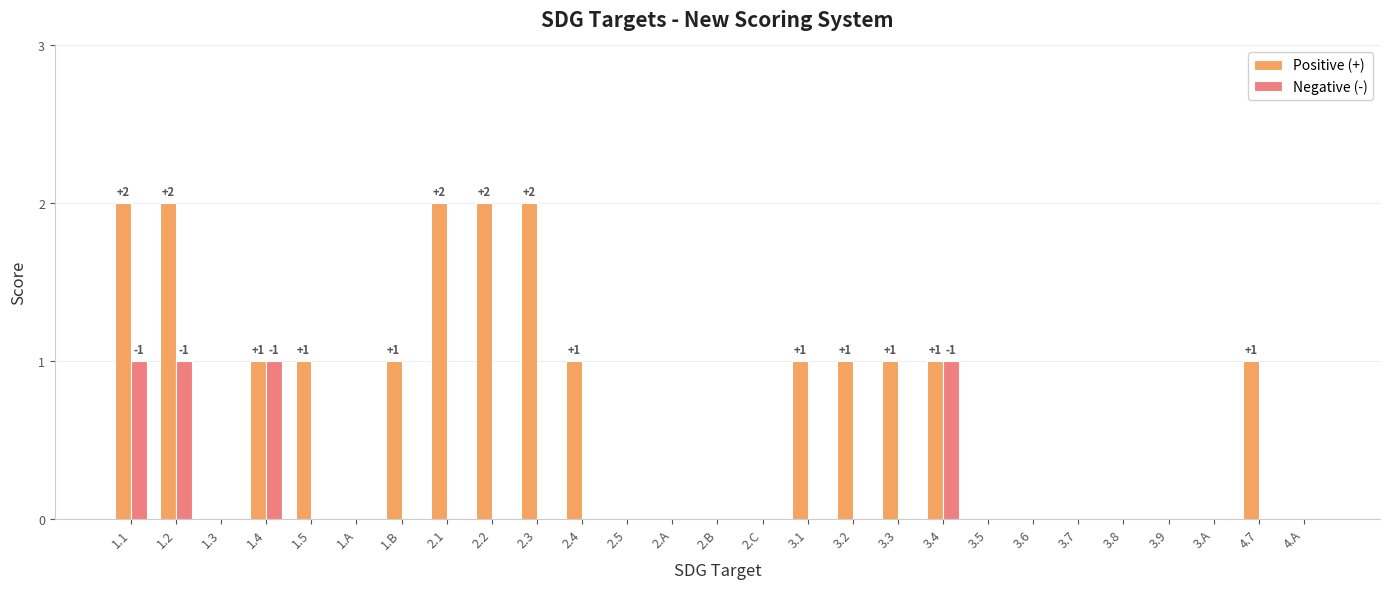

The value of Positive (+) at 3.A is -1. True or false?

False